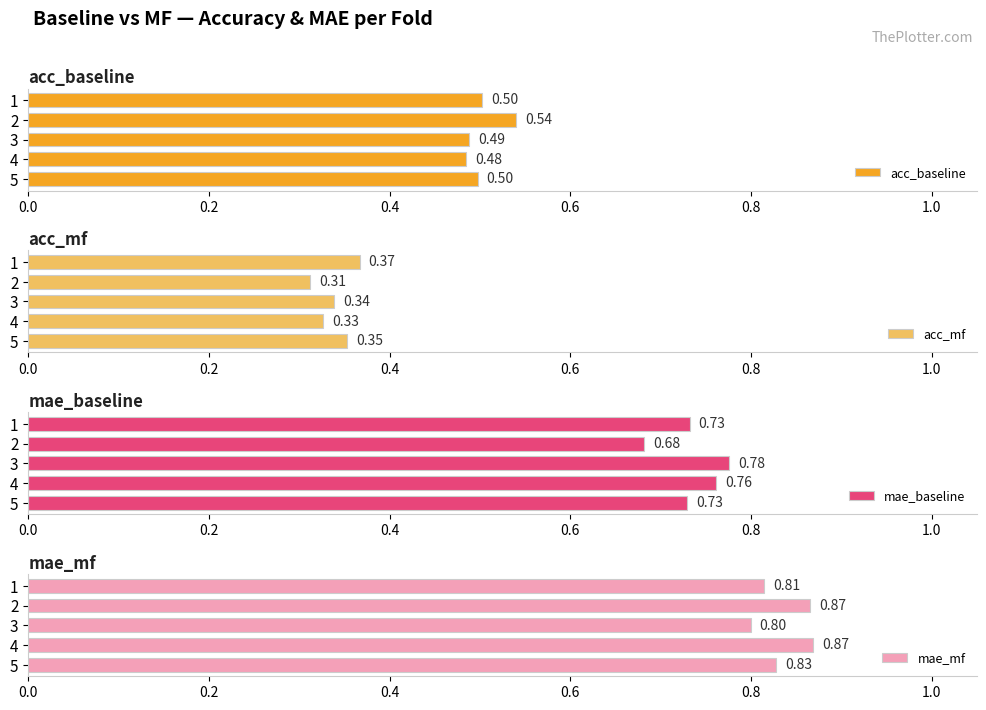

What is the sum of all acc_baseline values?

2.5